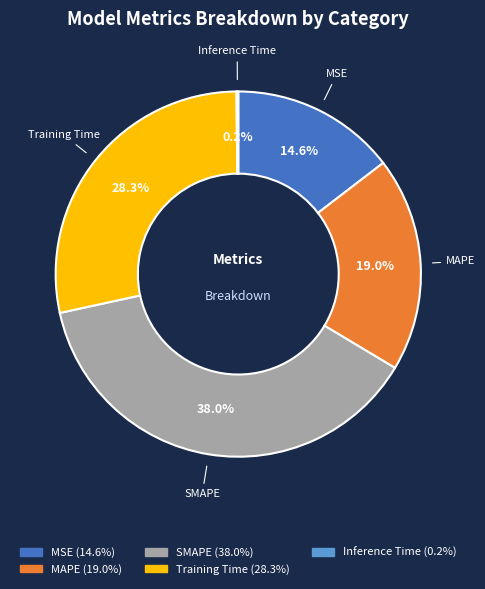

What is the largest slice in the pie chart?

SMAPE